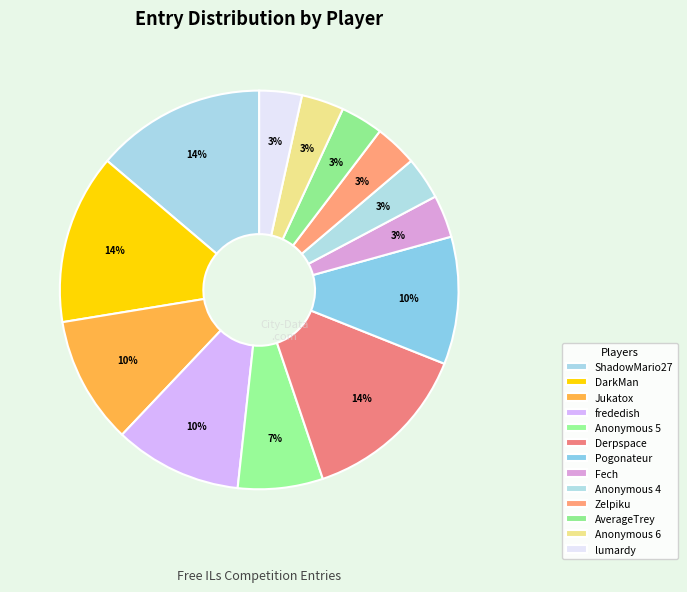

Is there a majority slice in this chart?

No